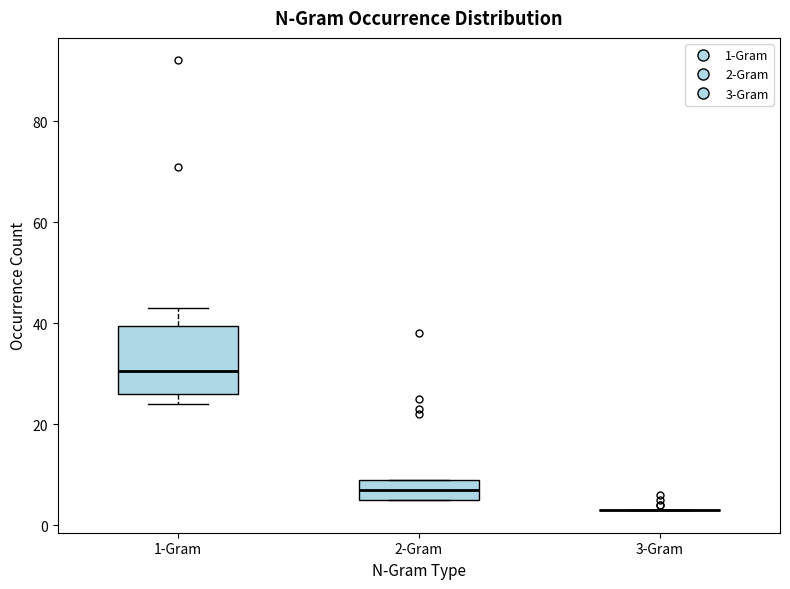

Reading left to right, read every box against the y-axis: the position of its median line, the range the box covers, and the ends of its whiskers. The values are not printed on the chart, so give them approximately, as read against the axis.

1-Gram: median 30, box 26 to 40, whiskers 24 to 44
2-Gram: median 8, box 6 to 10, whiskers 6 to 10
3-Gram: box collapsed to a line at 4, whiskers 4 to 4